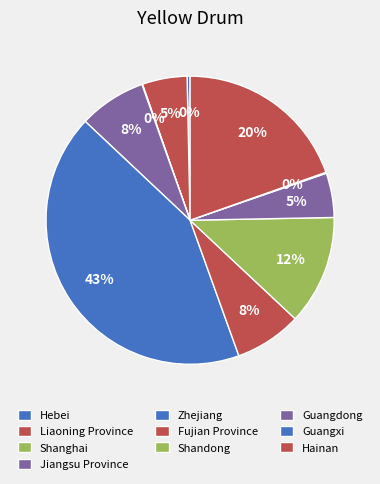

How many segments does this pie chart have?

10